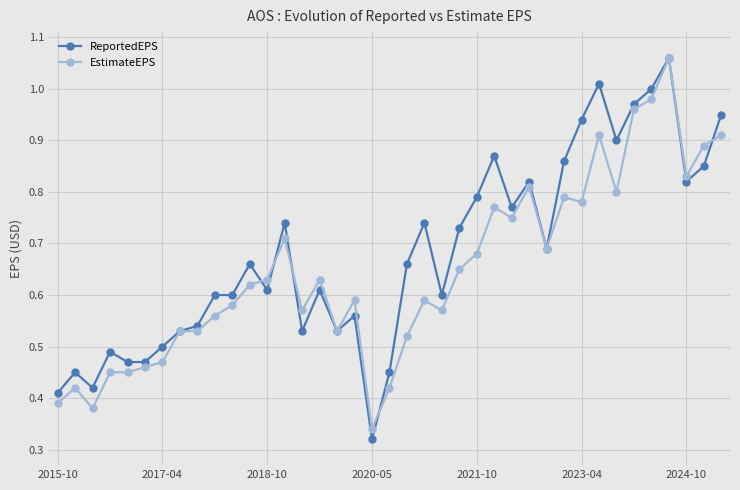

What are all the series names shown in the legend?

ReportedEPS, EstimateEPS